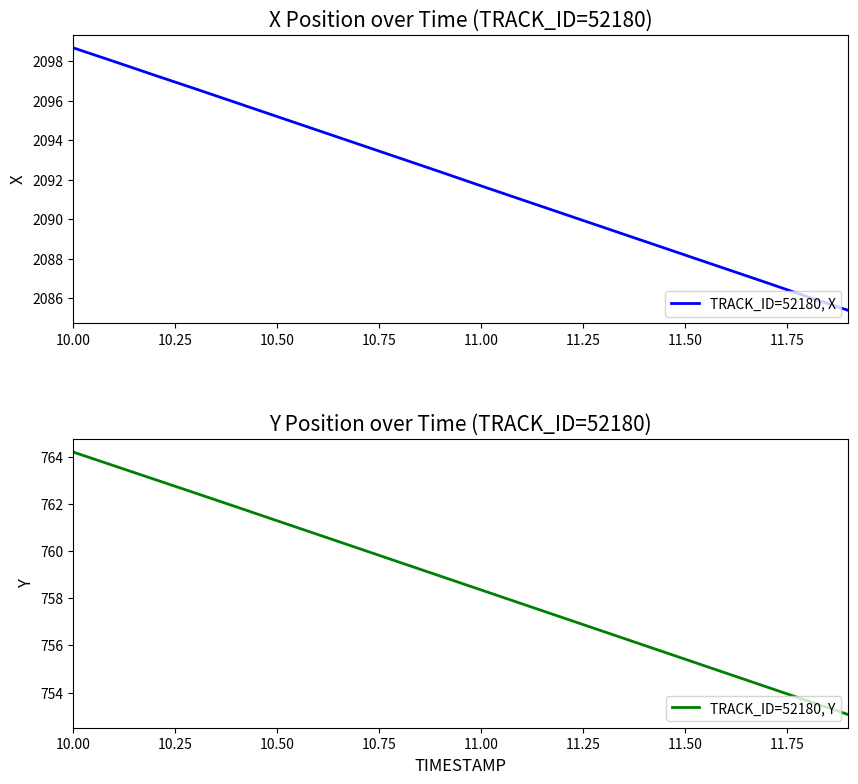

What is the value of the TRACK_ID=52180, X point at the 18th from the left?

2086.8